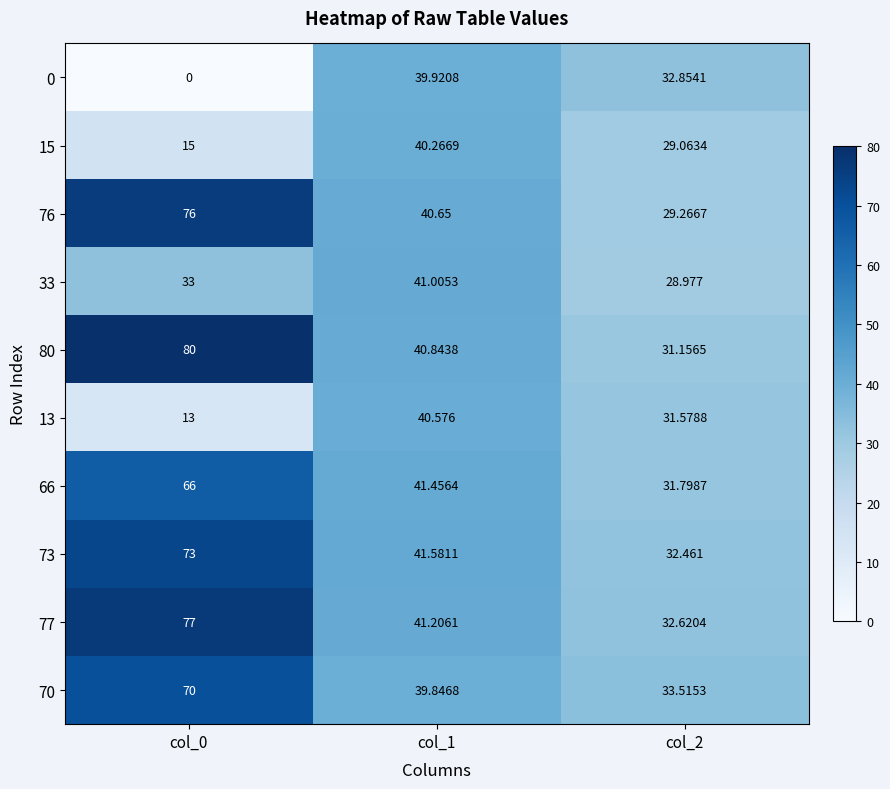

What is the difference between the 15 values at col_1 and col_2?

11.2